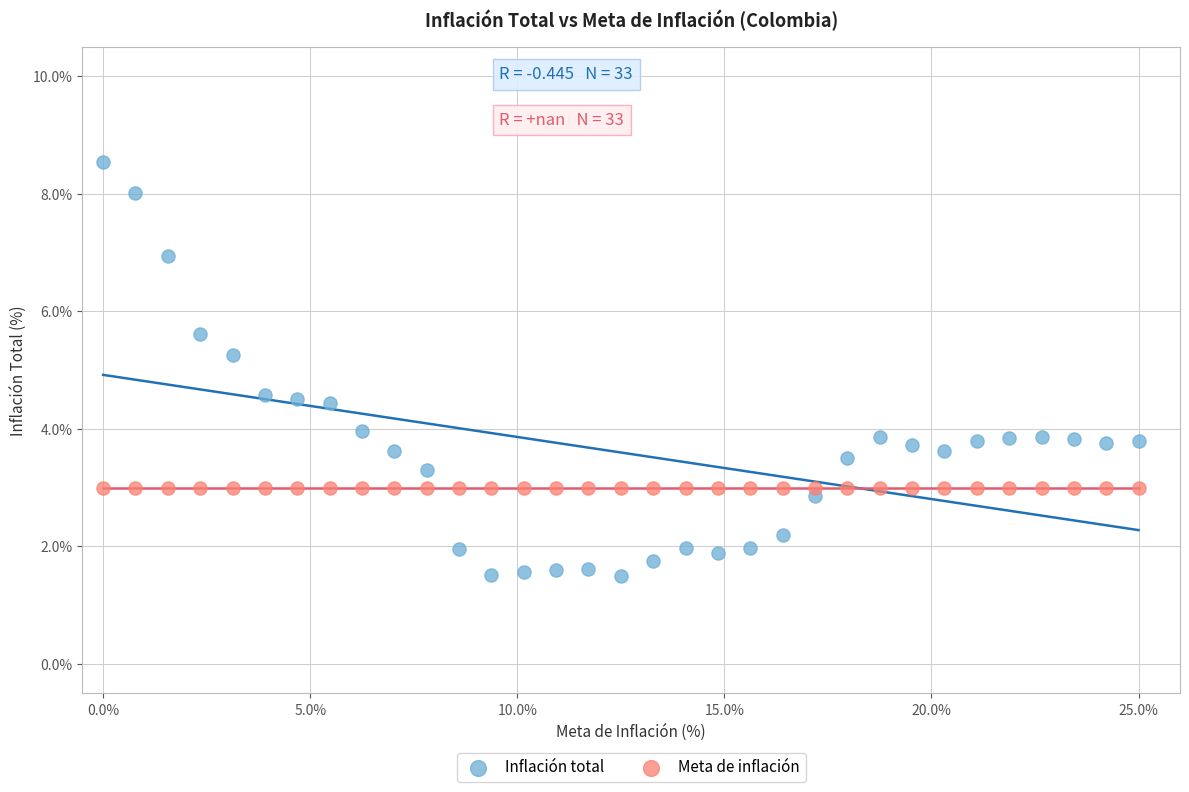

What are all the series names shown in the legend?

Inflación total, Meta de inflación